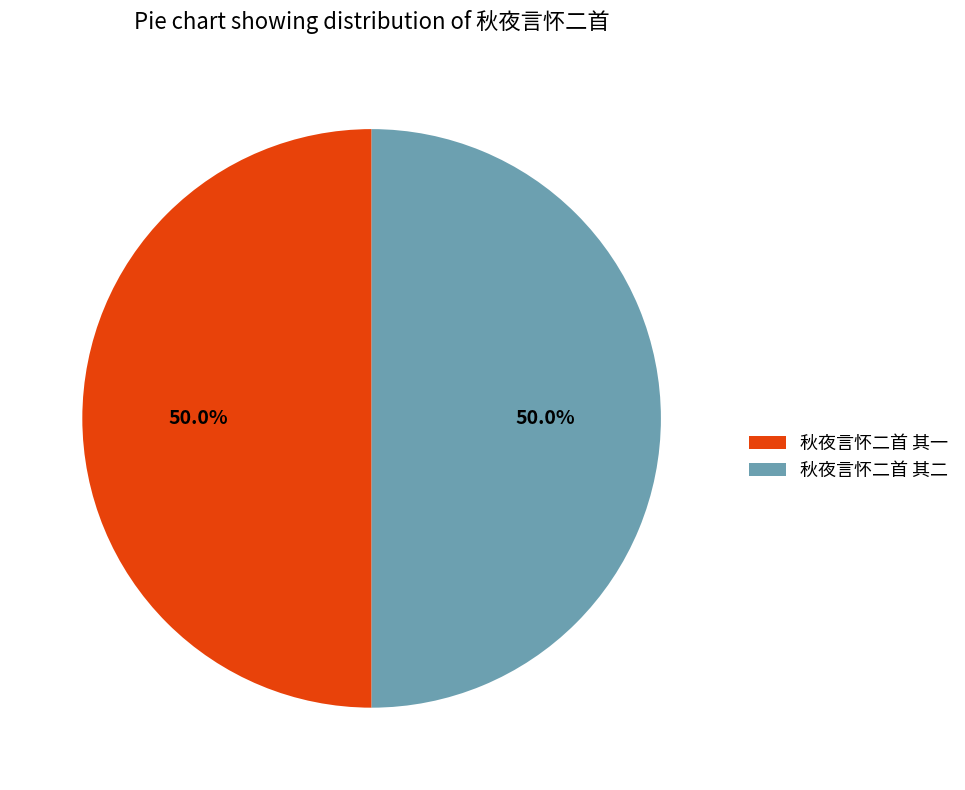

Approximately how many times larger is the value at 秋夜言怀二首 其一 compared to 秋夜言怀二首 其二?

1.0